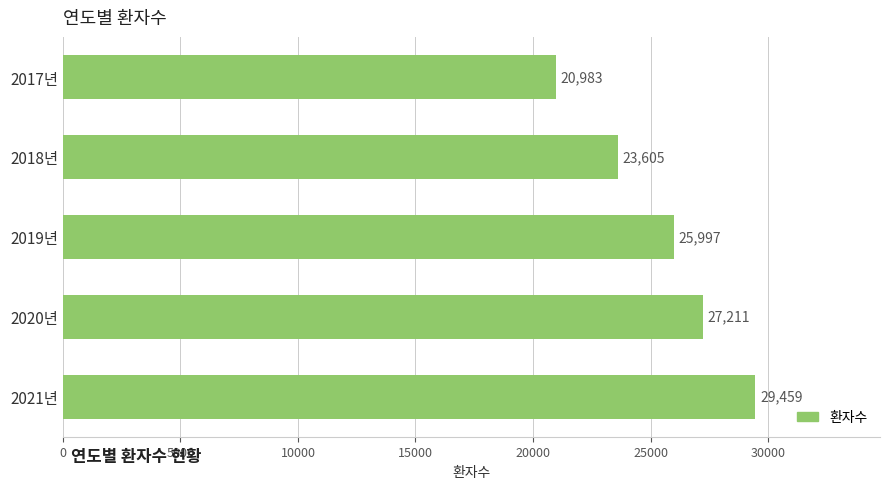

Approximately how many times larger is the value at 2021년 compared to 2018년?

1.2